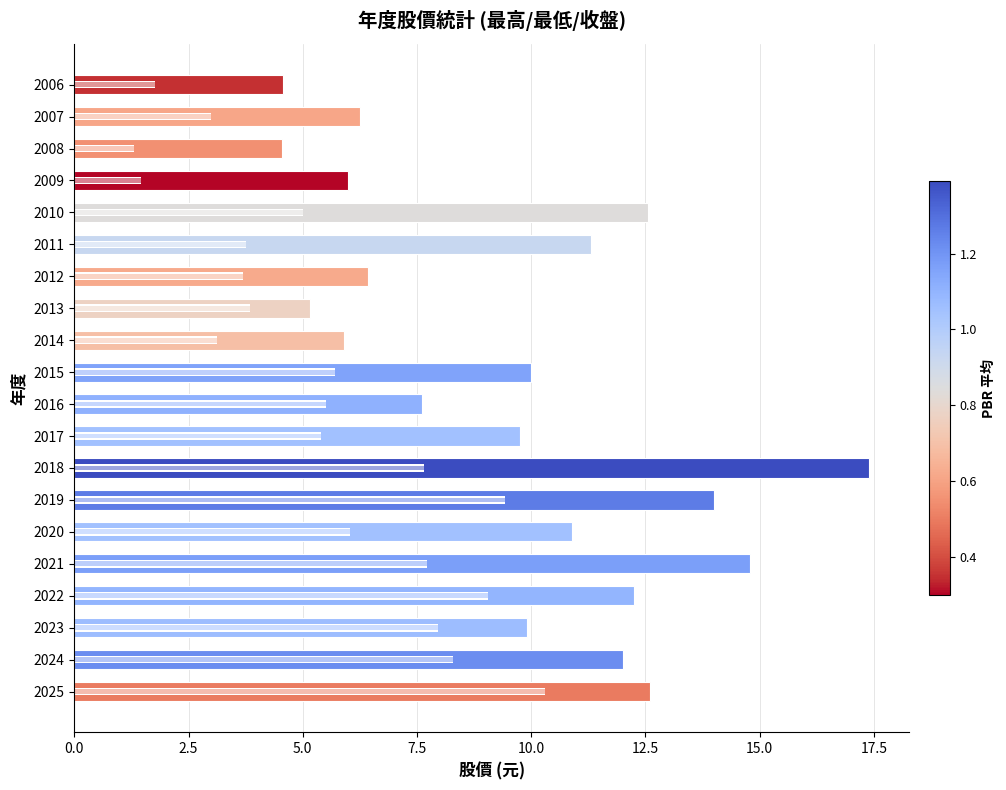

At how many categories does at least one series exceed 16?

1